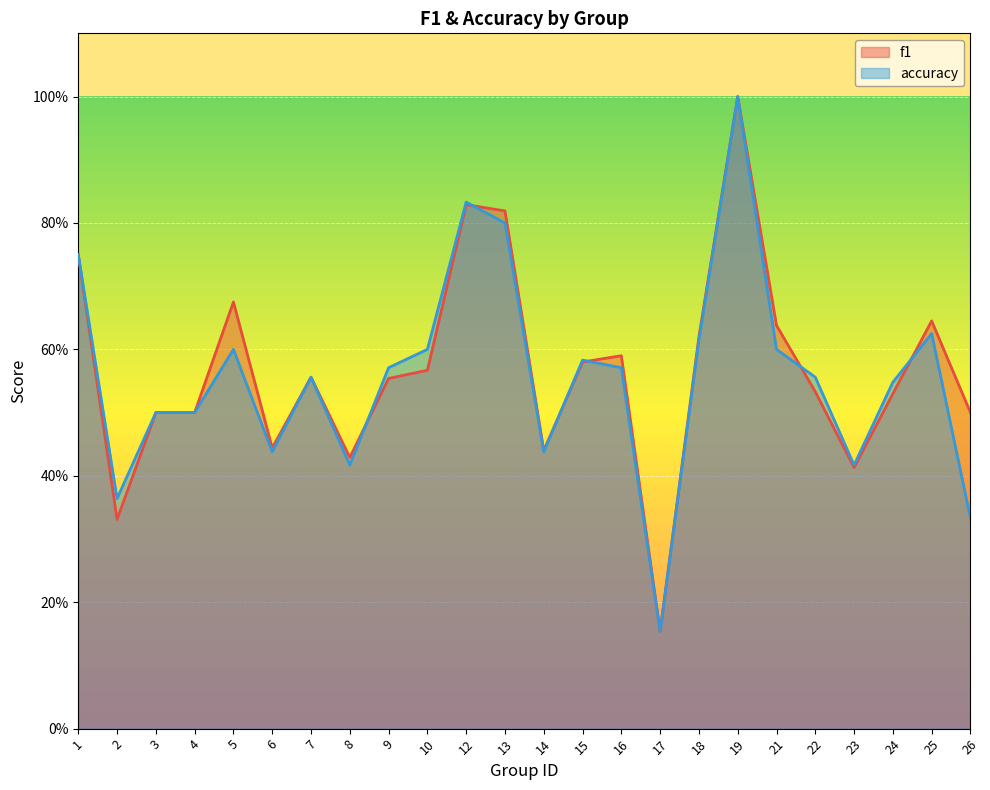

Between which two adjacent categories do accuracy and f1 first intersect?

8 and 9